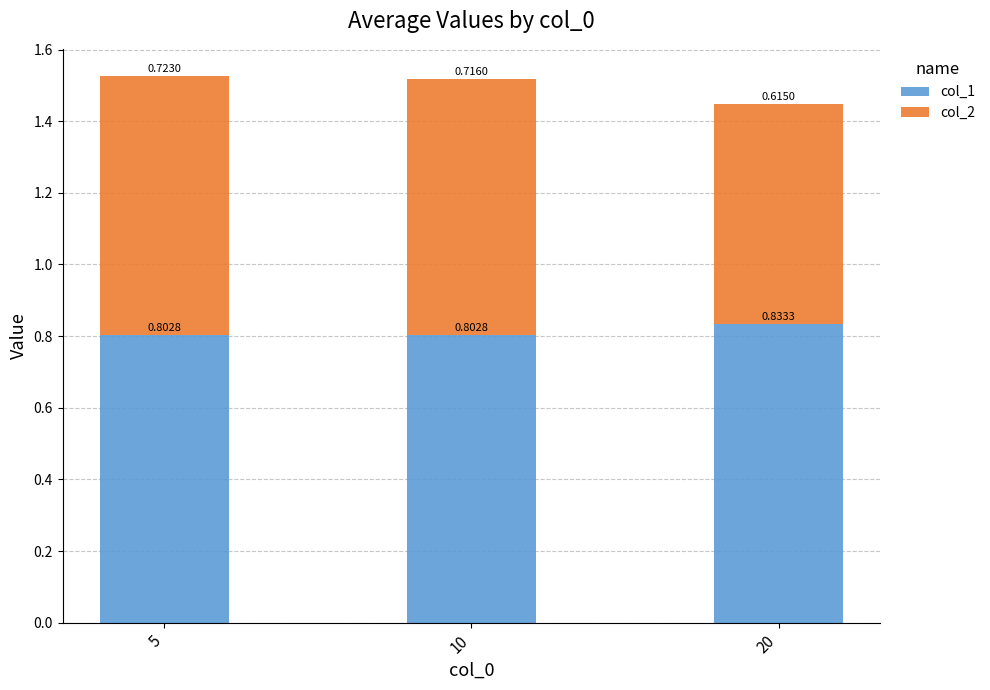

What is the total value across all series at 5?

1.5